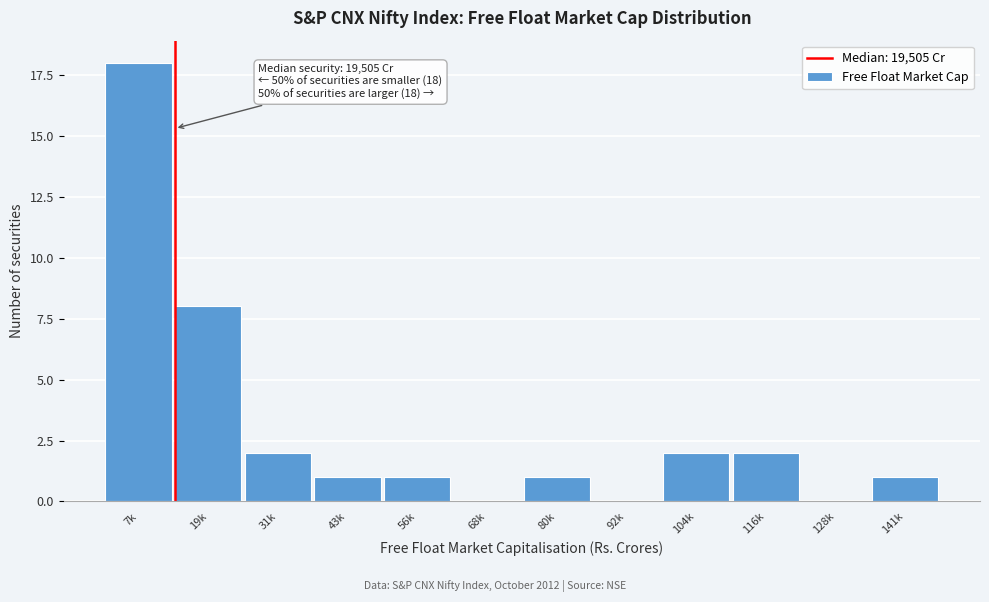

Reading left to right, what are all the values shown in this chart?

7k=18	19k=8	31k=2	43k=1	56k=1	68k=0	80k=1	92k=0	104k=2	116k=2	128k=0	141k=1